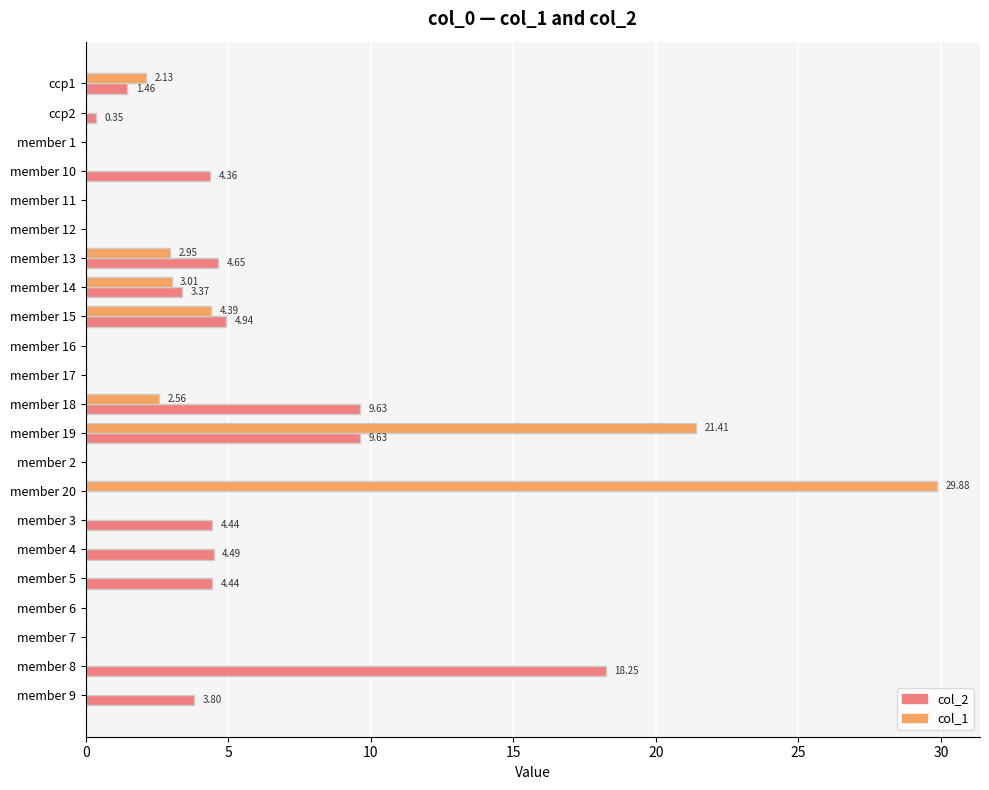

What is the average value of the col_2 series?

3.4